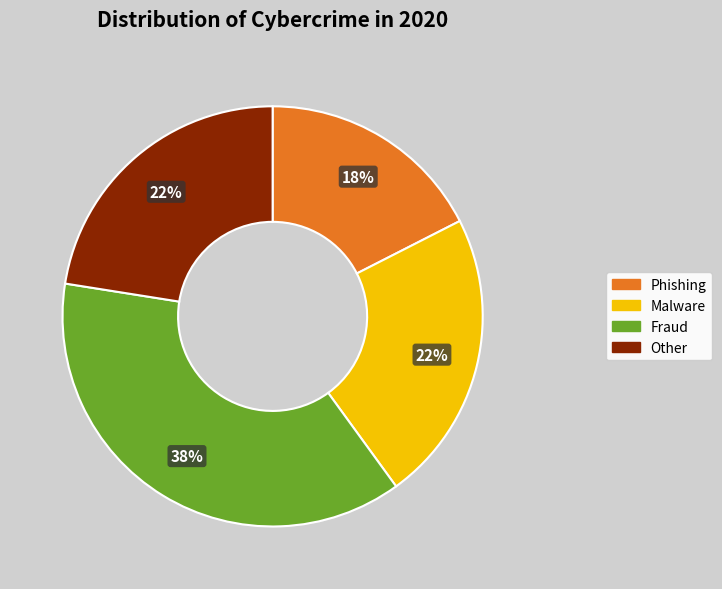

To the nearest percent, what is the average slice percentage?

25%